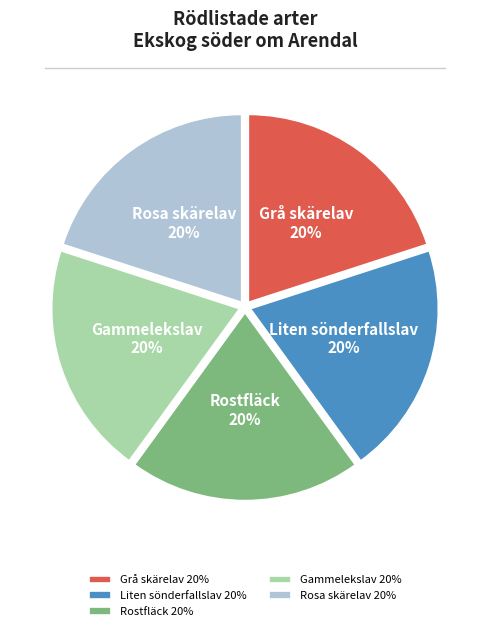

Approximately how many times larger is the value at Liten sönderfallslav compared to Rostfläck?

1.0